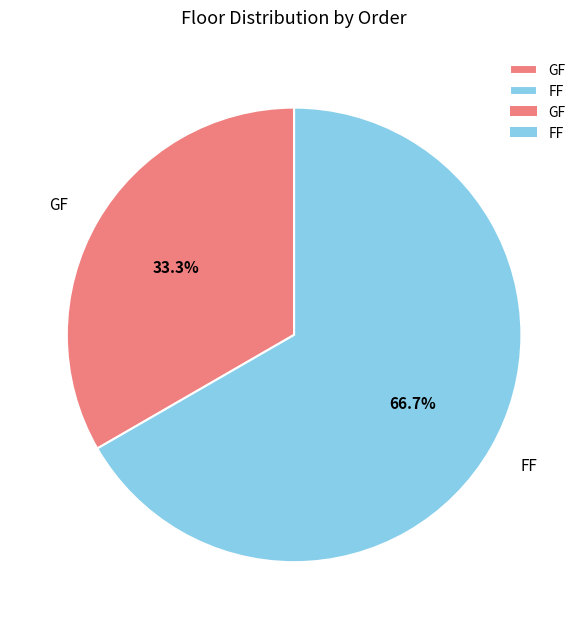

Which category has the biggest portion of the pie?

FF